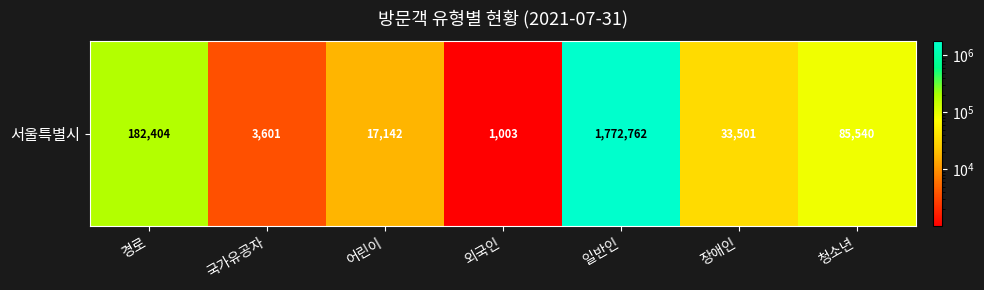

At which category does the chart reach its peak across all series?

일반인